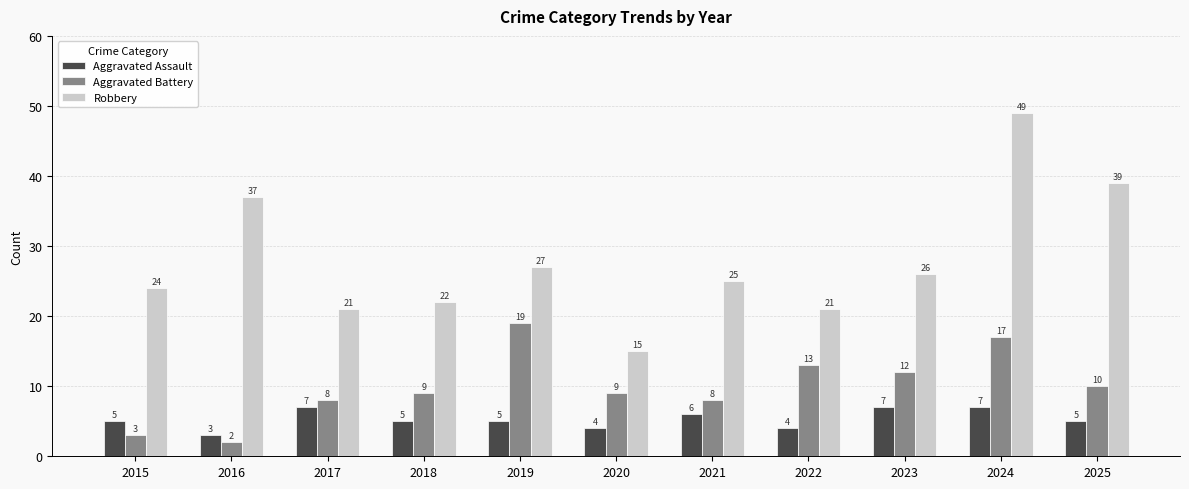

What is the smallest value displayed?

2